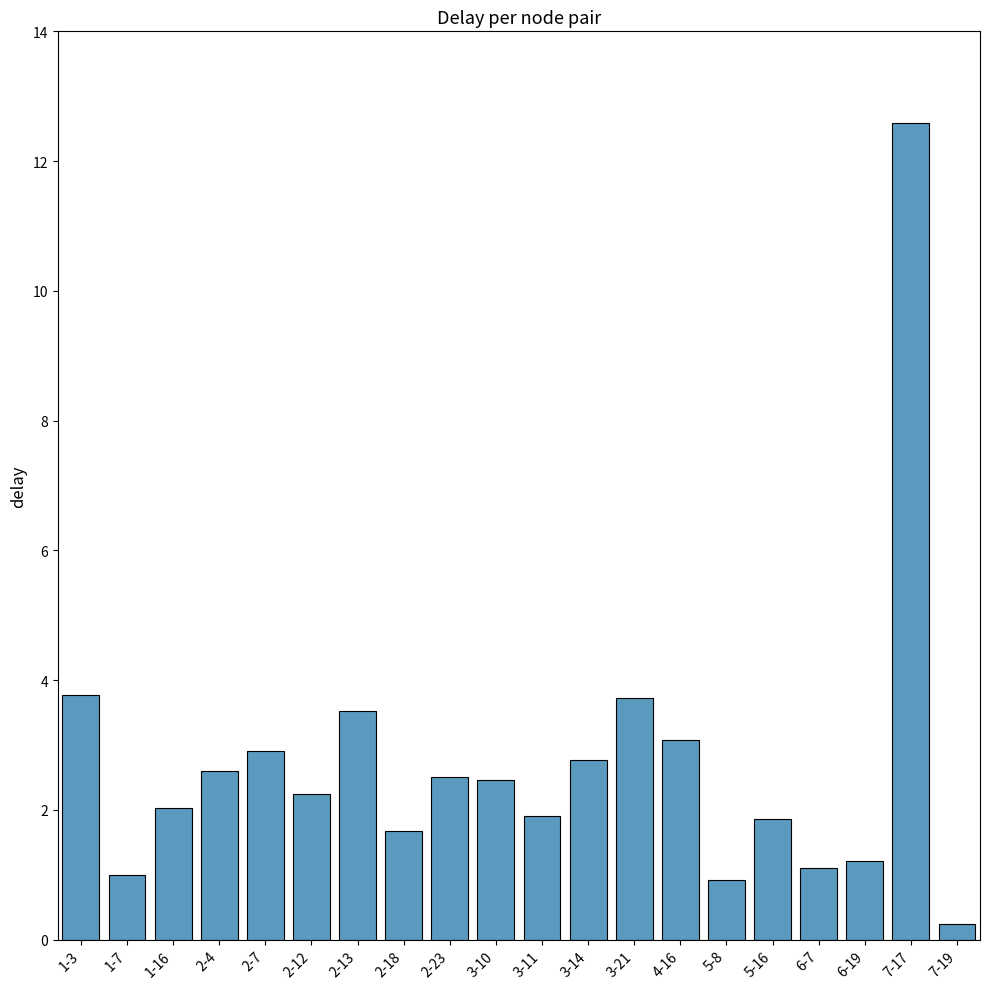

What position from the left is 5-16?

16